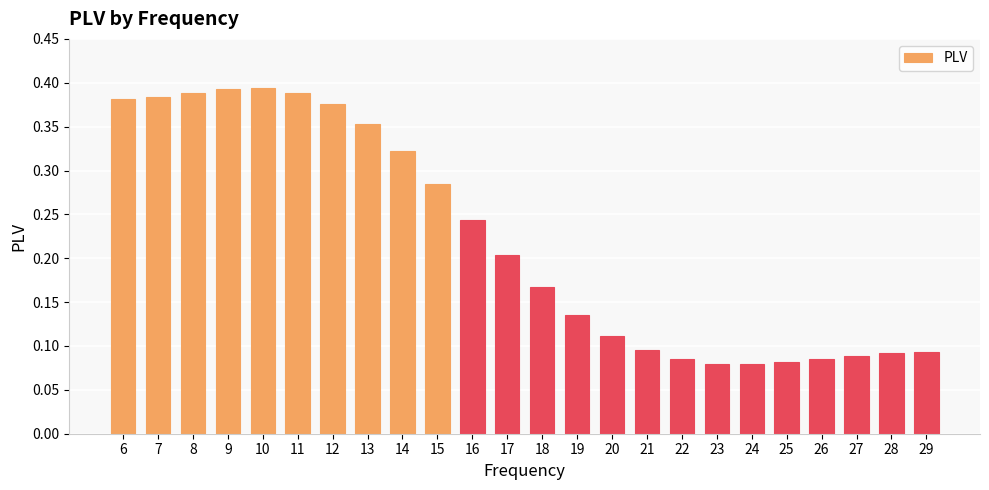

The chart shows a value of 0.7 at 6. True or false?

False